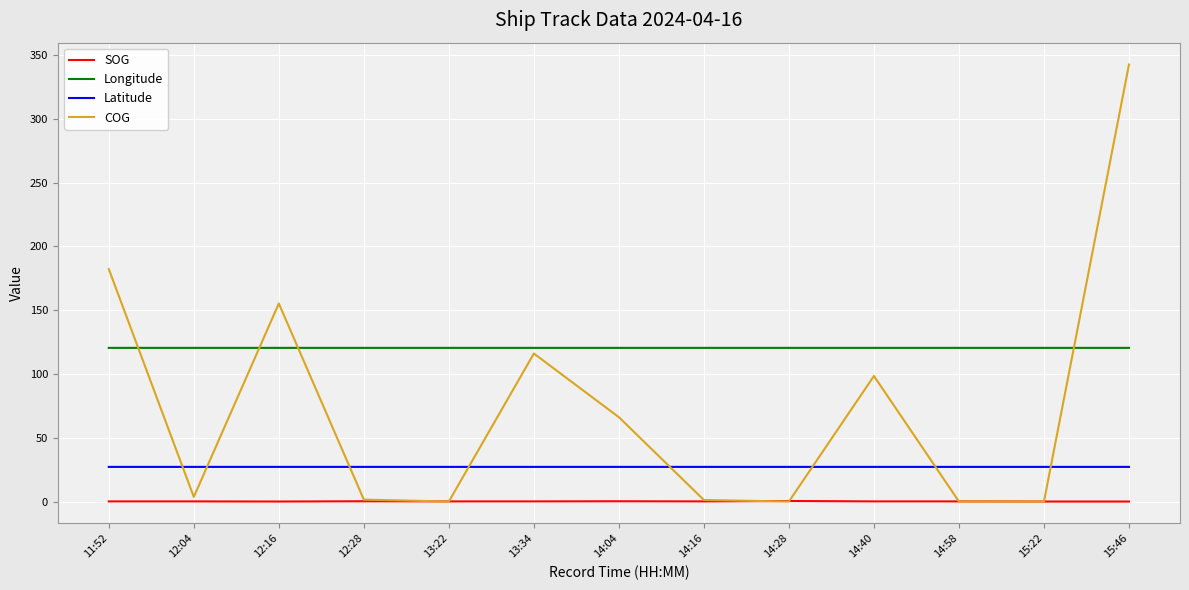

Does the chart have visible grid lines?

Yes